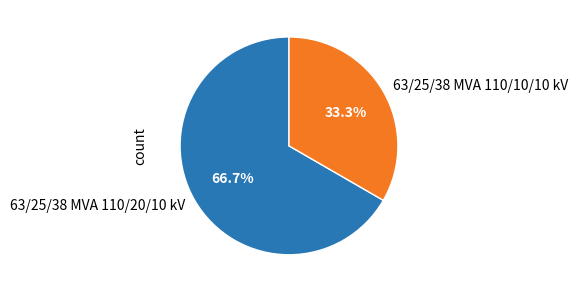

Count the number of slices in the pie.

2